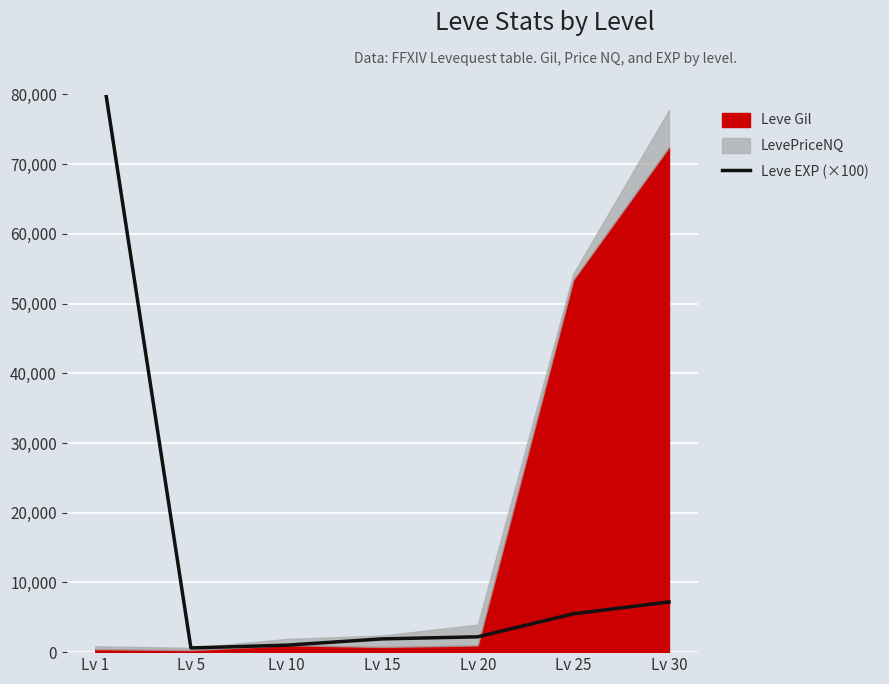

How many points are lower than both their immediate neighbors (excluding endpoints)?

1